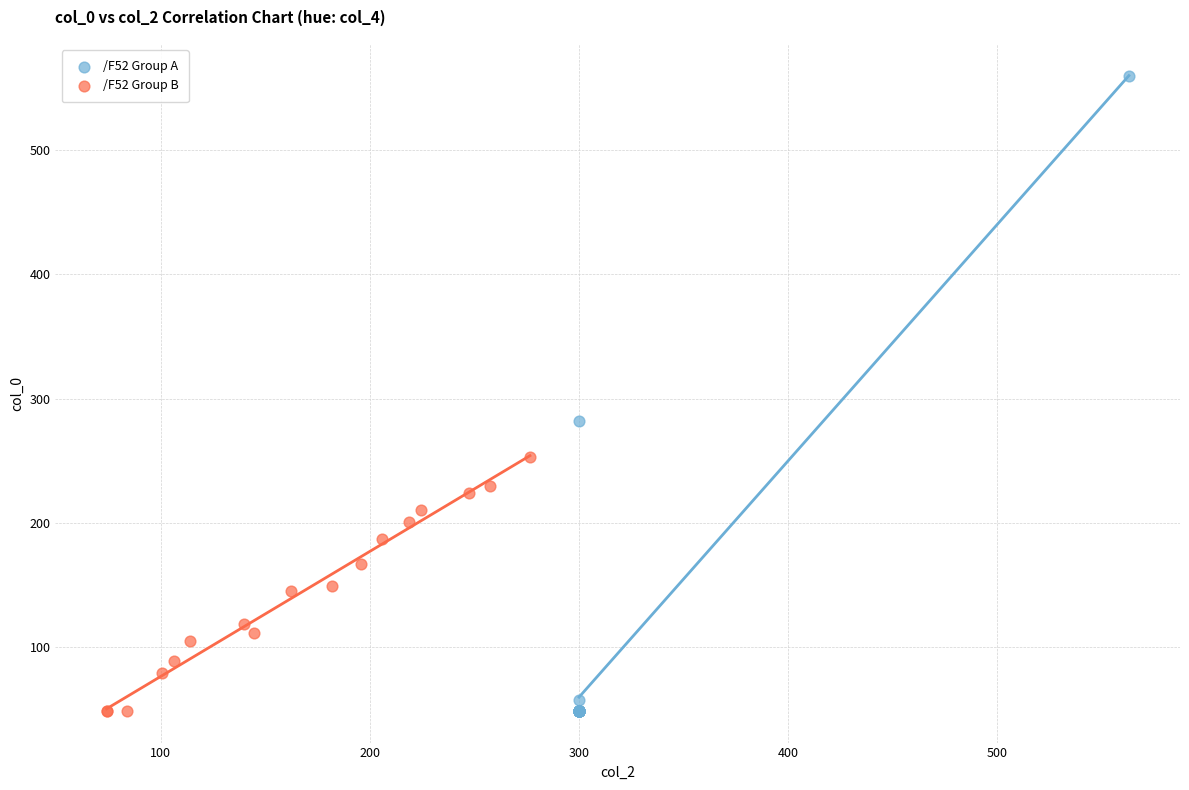

Which series has the widest spread of Y values?

/F52 Group A